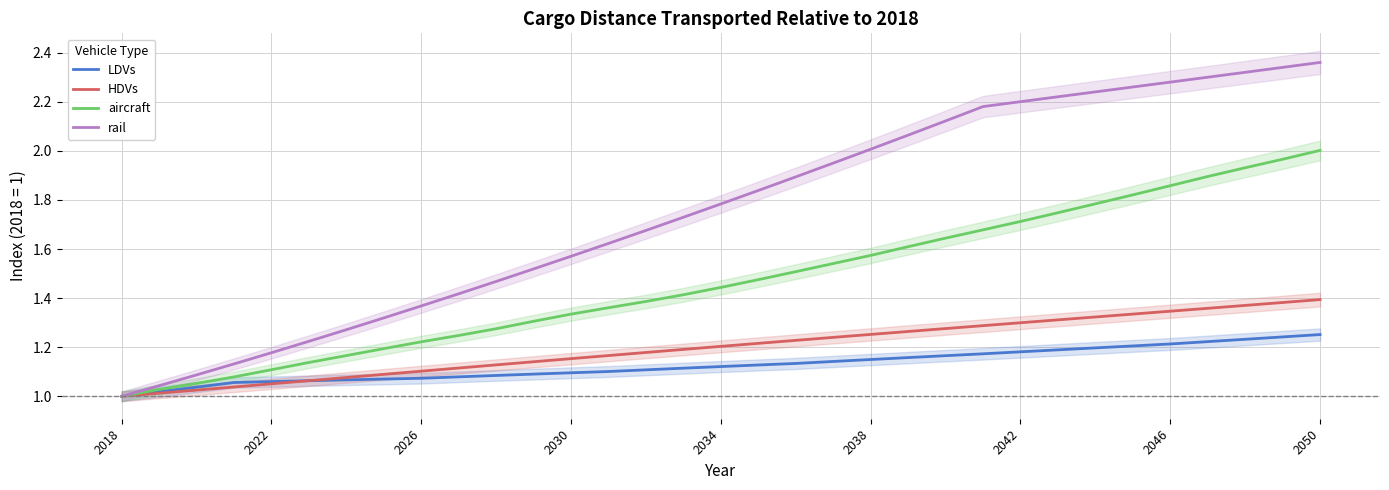

What is the sum of all aircraft values?

48.5